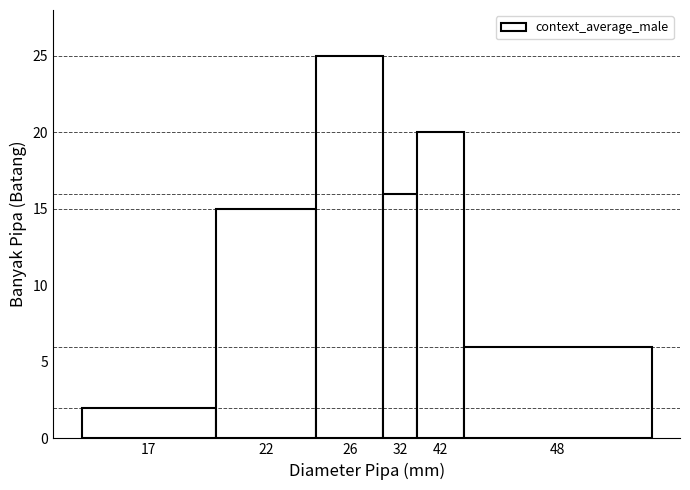

Reading left to right, what are all the values shown in this chart?

2	15	25	16	20	6